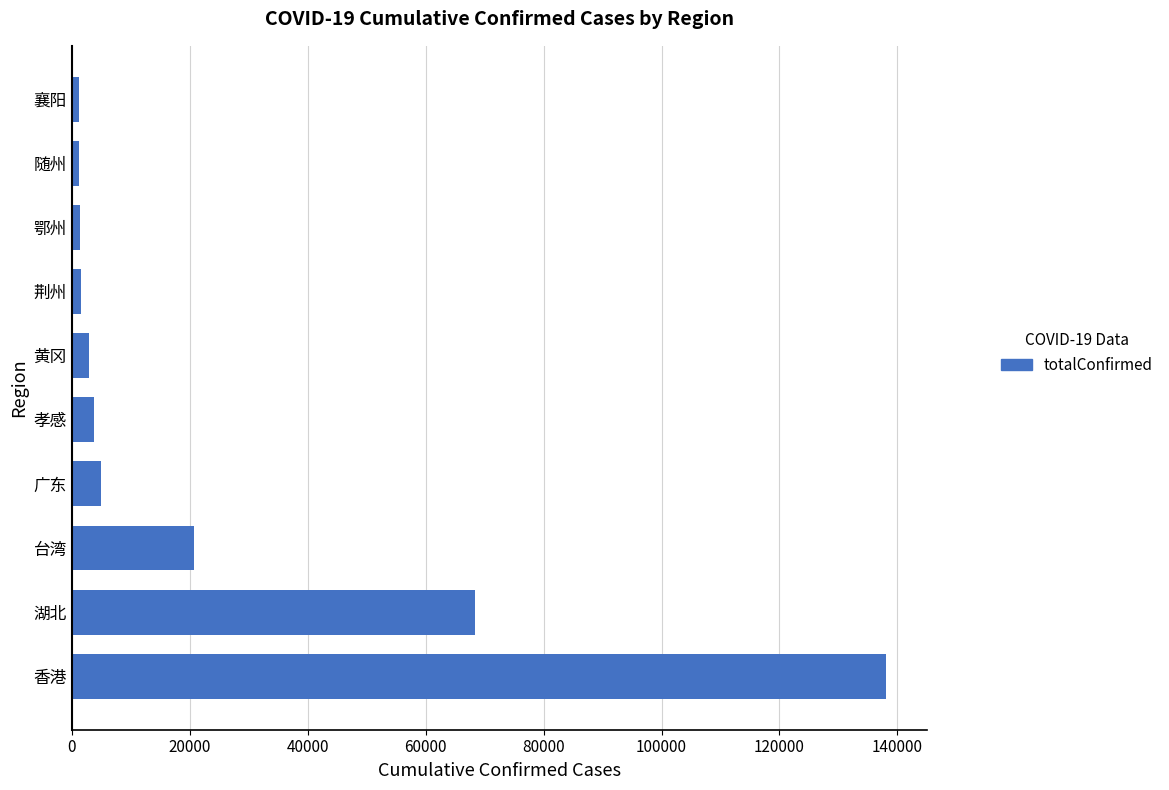

What is the difference between the maximum and minimum values?

136970